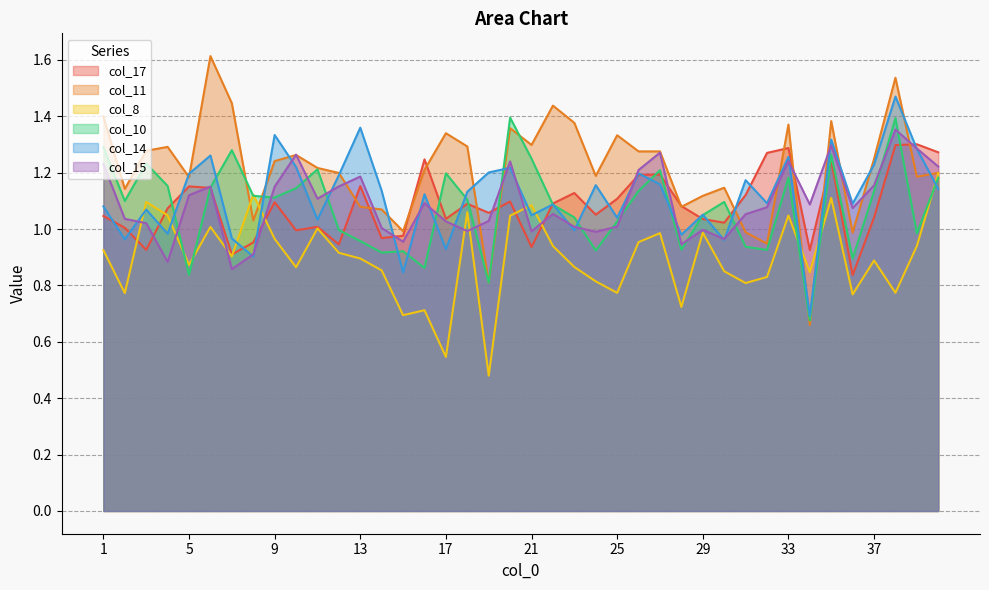

How many intersections are there between col_17 and col_8?

6